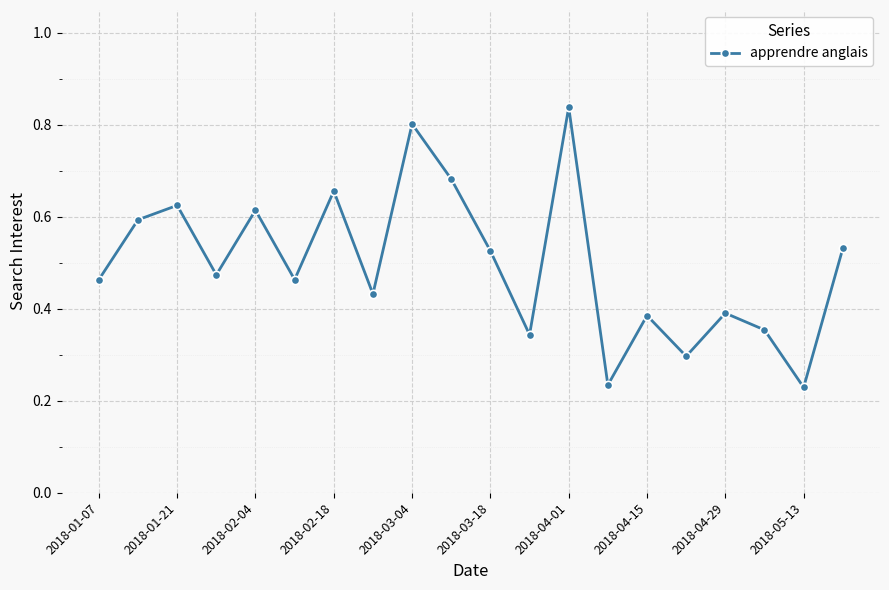

How many points are higher than both their immediate neighbors (excluding endpoints)?

7